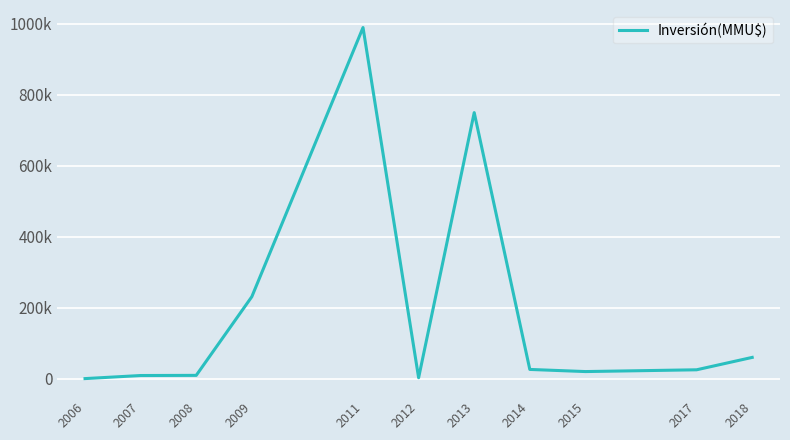

List the labels in order of value, largest first.

2011, 2013, 2009, 2018, 2014, 2017, 2015, 2008, 2007, 2012, 2006